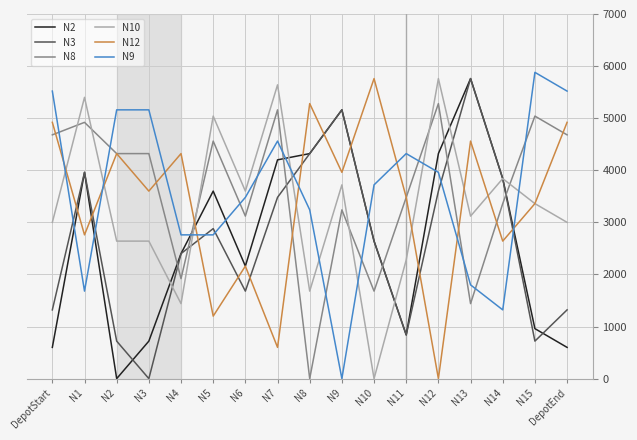

What position from the left is N13?

14